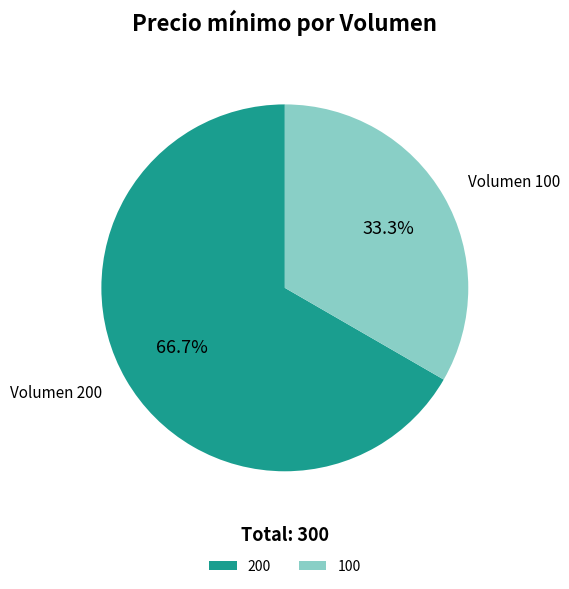

To the nearest percent, what is the difference between the 100 and 200 slice percentages?

33%